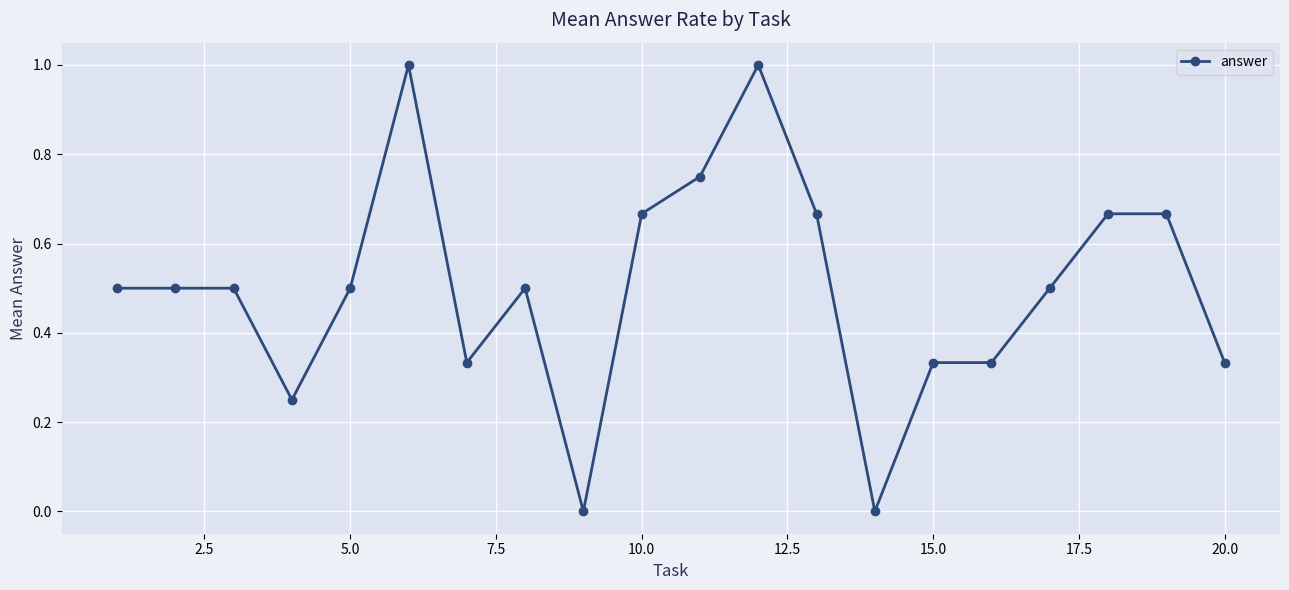

Does the chart display data point markers on the line(s)?

Yes